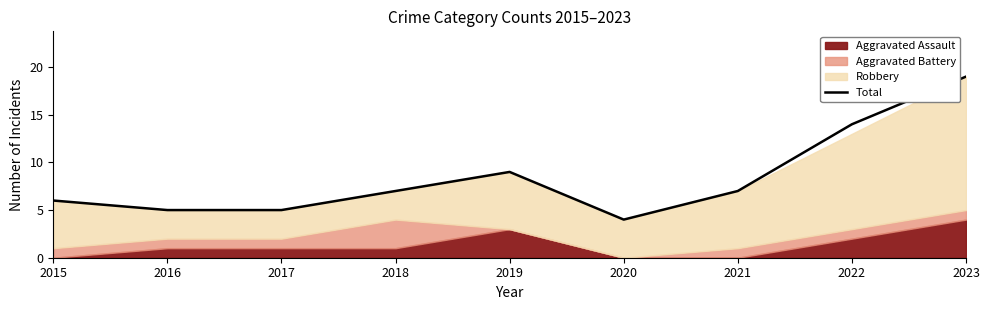

Where is the first local maximum?

2019